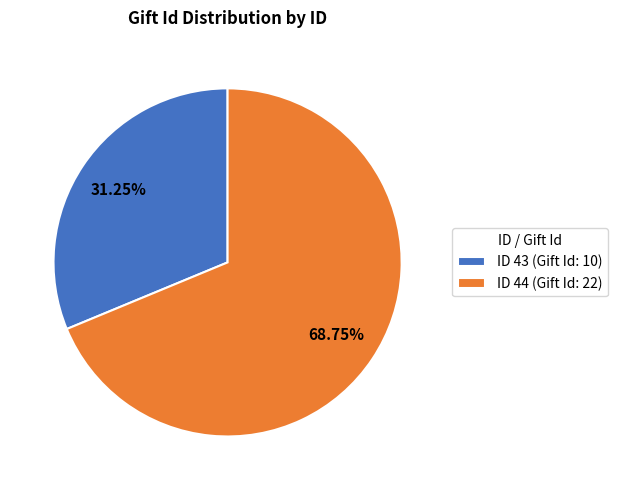

Which slice represents more than half of the pie?

ID 44 (Gift Id: 22)